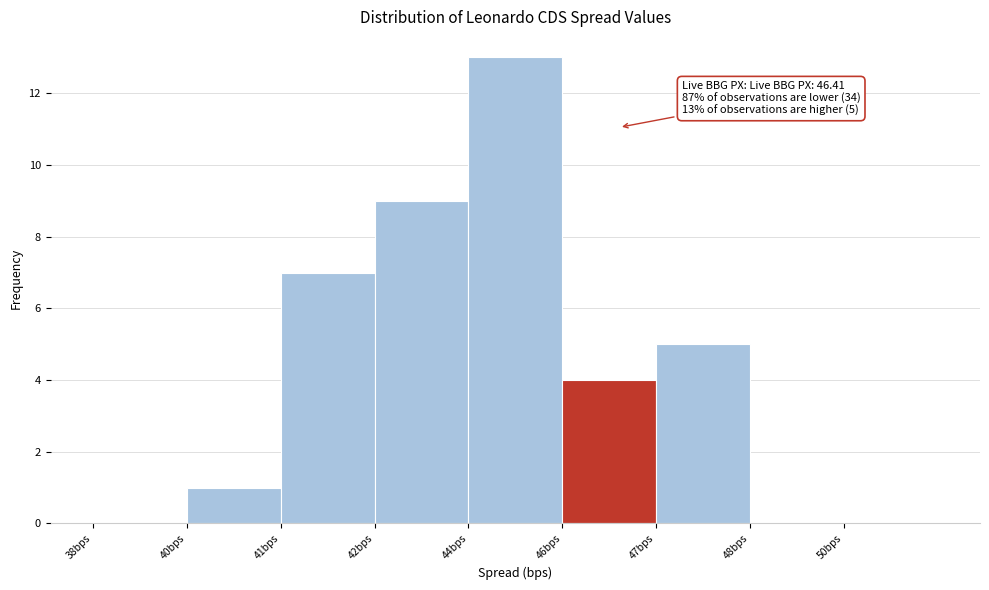

Reading left to right, transcribe all the data shown in this chart.

38bps=0	40bps=1	41bps=7	42bps=9	44bps=13	46bps=4	47bps=5	48bps=0	50bps=0